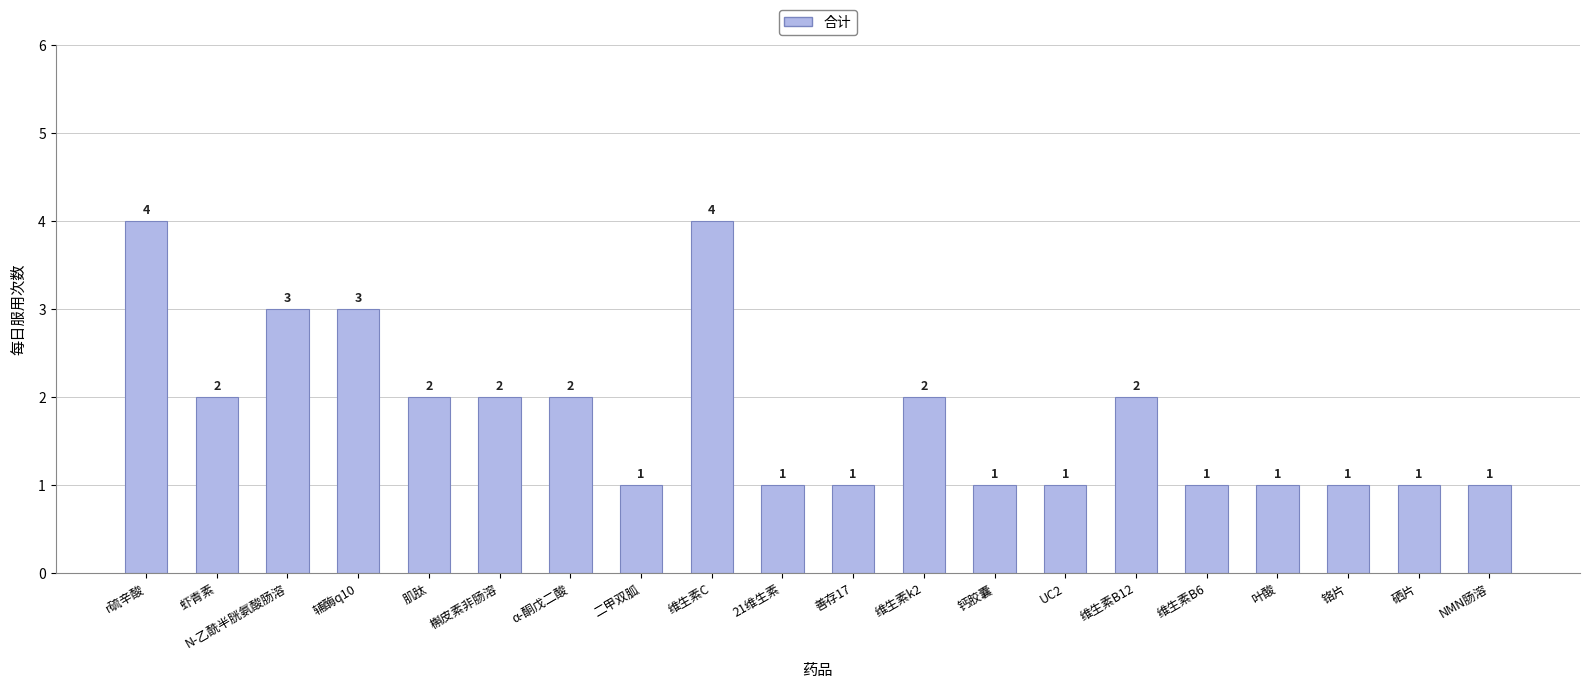

Approximately how many times larger is the value at 叶酸 compared to 维生素B12?

0.5